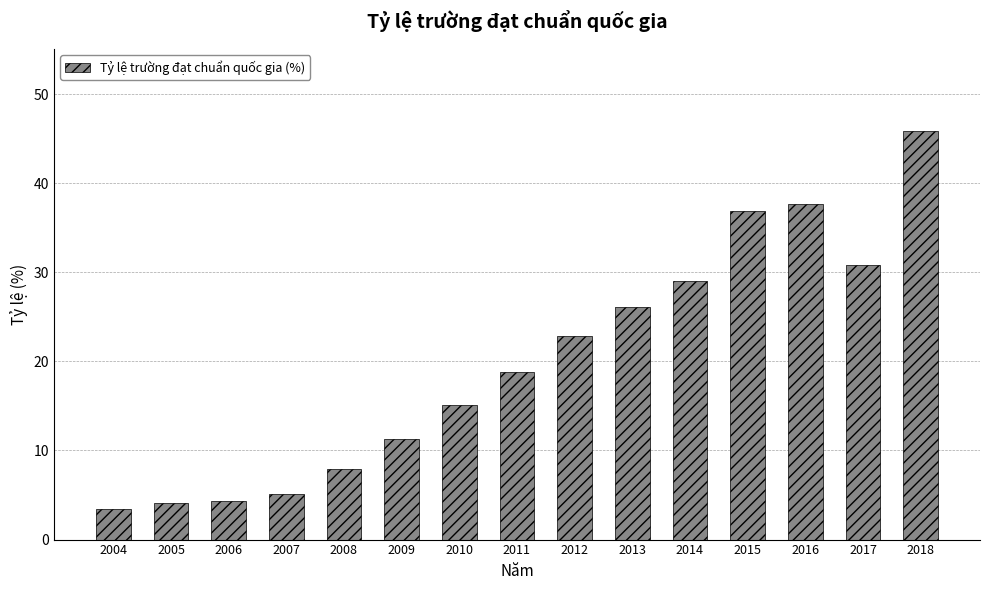

Are the bars grouped side by side (vs. stacked)?

No